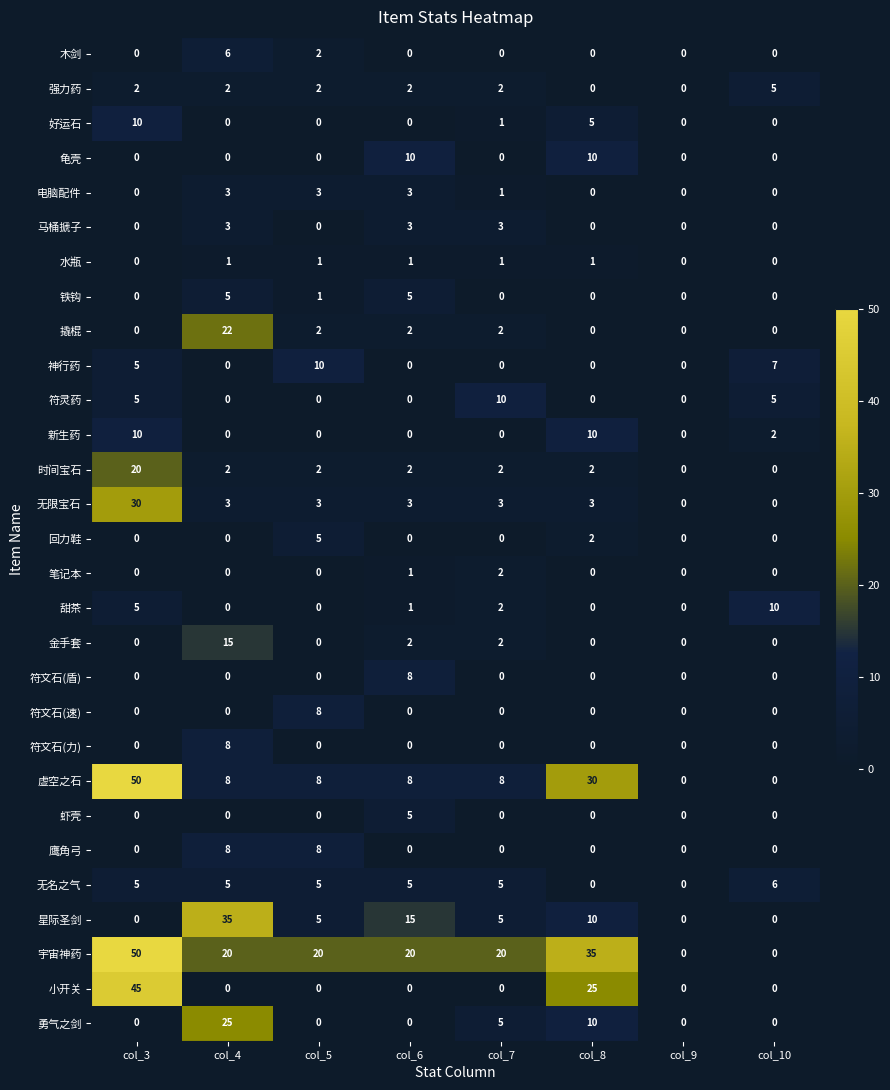

The value of 无限宝石 at col_10 is 0. True or false?

True